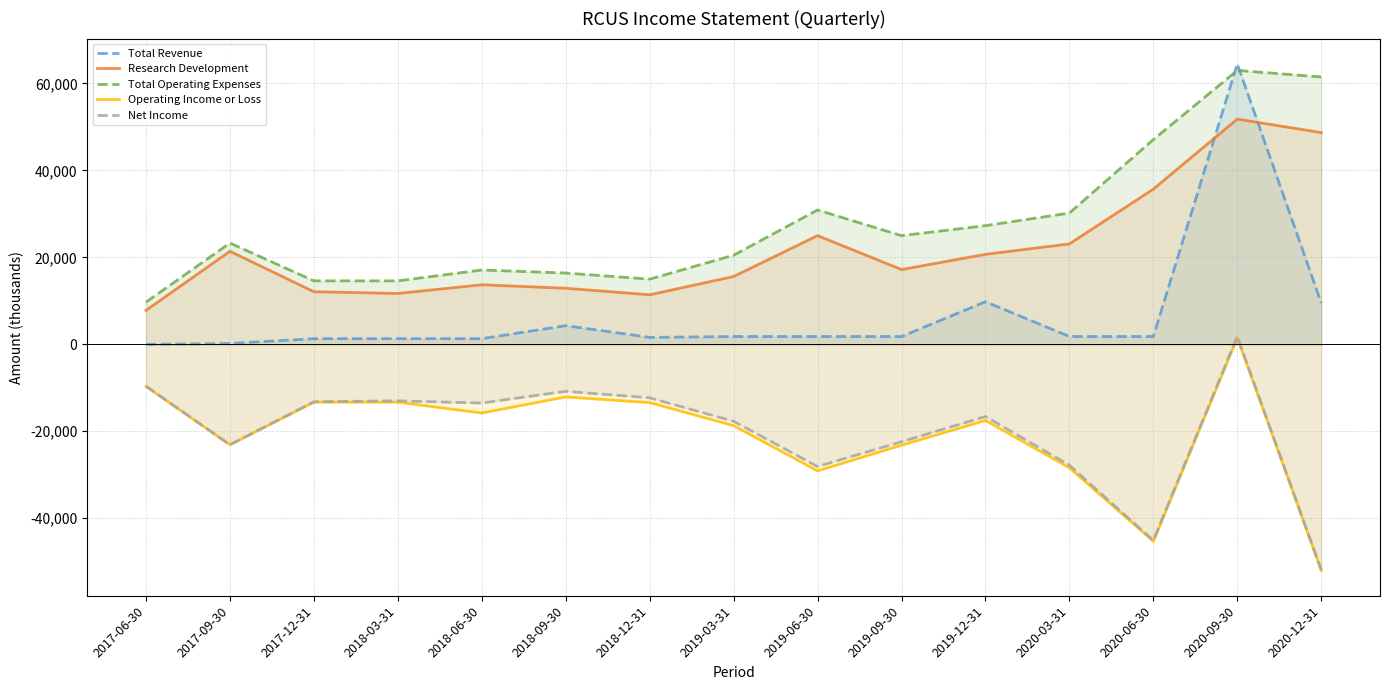

Is the value of Research Development at 2017-06-30 greater than the value of Net Income at 2017-12-31?

Yes